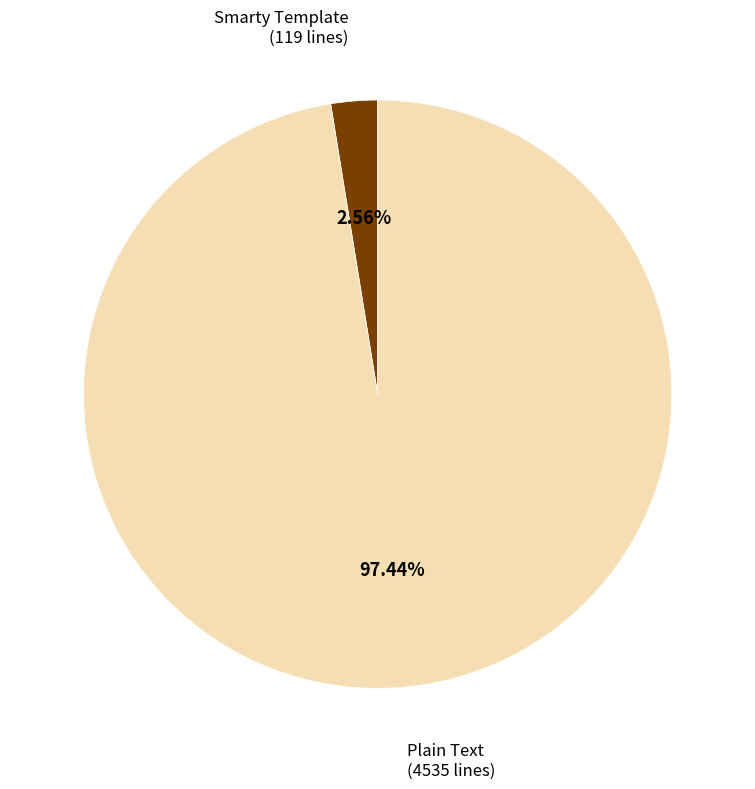

How many segments does this pie chart have?

2